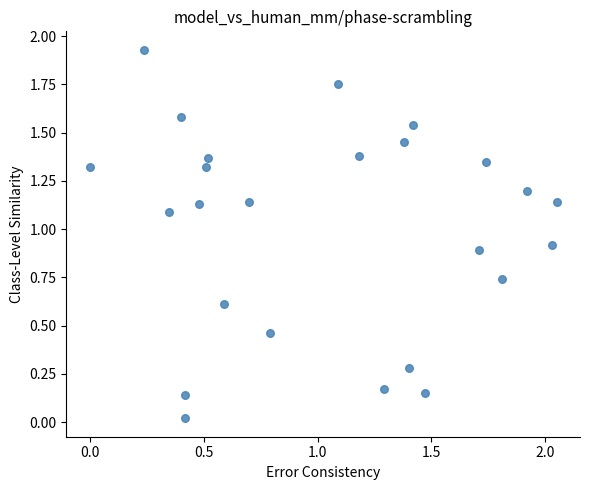

What is the range of X values (max minus min)?

2.0